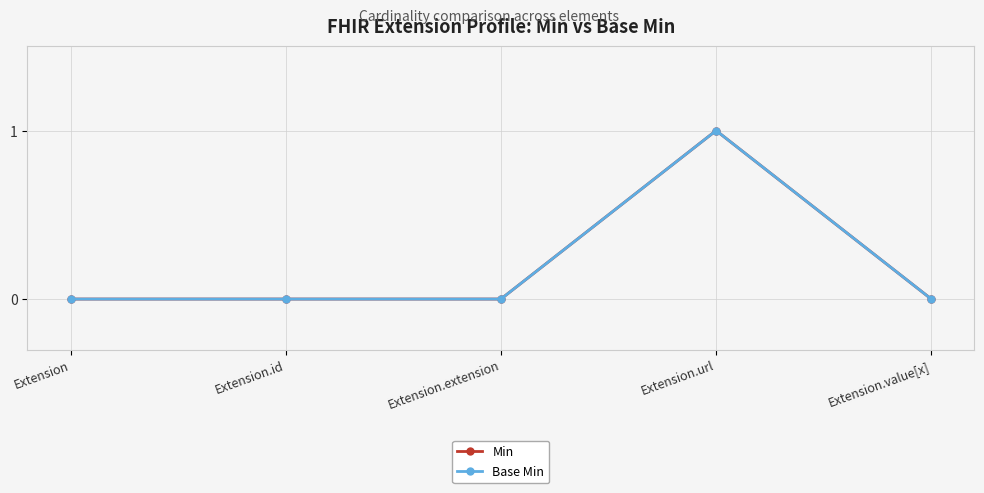

How many lines are shown in the chart?

2